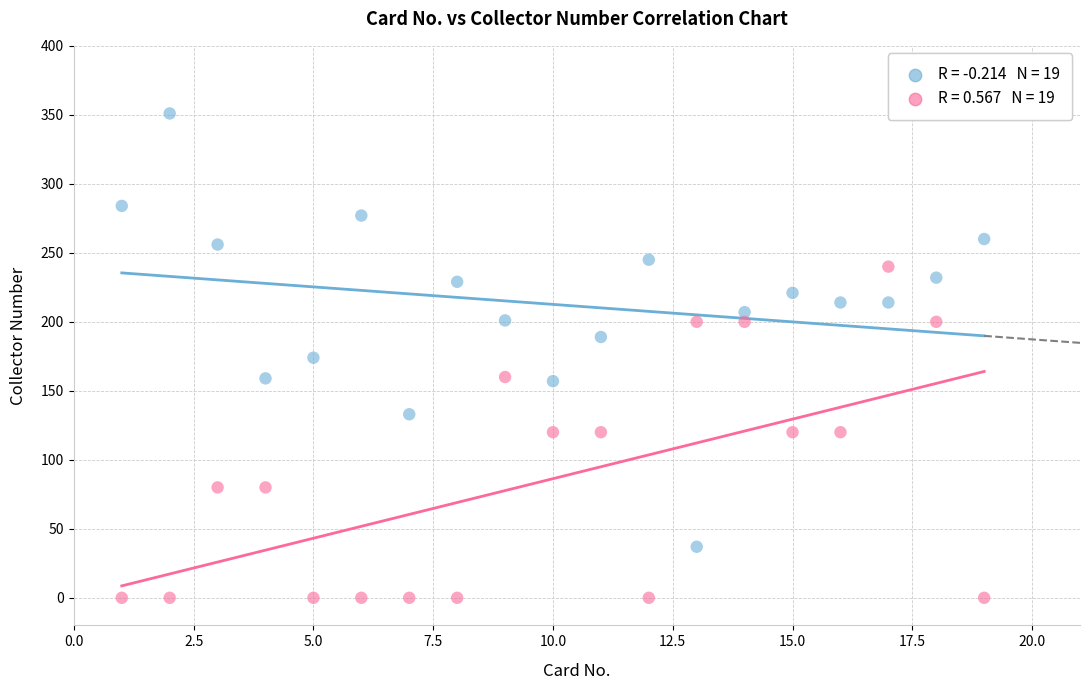

Across all data points, what is the range of X values (max minus min)?

18